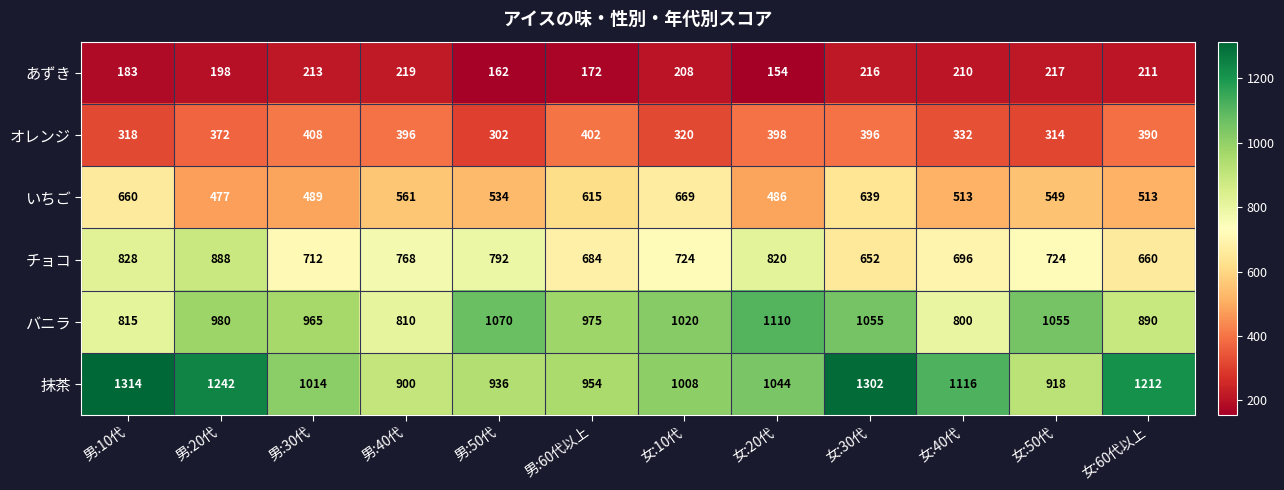

Which label corresponds to the smallest value in the chart?

女:20代